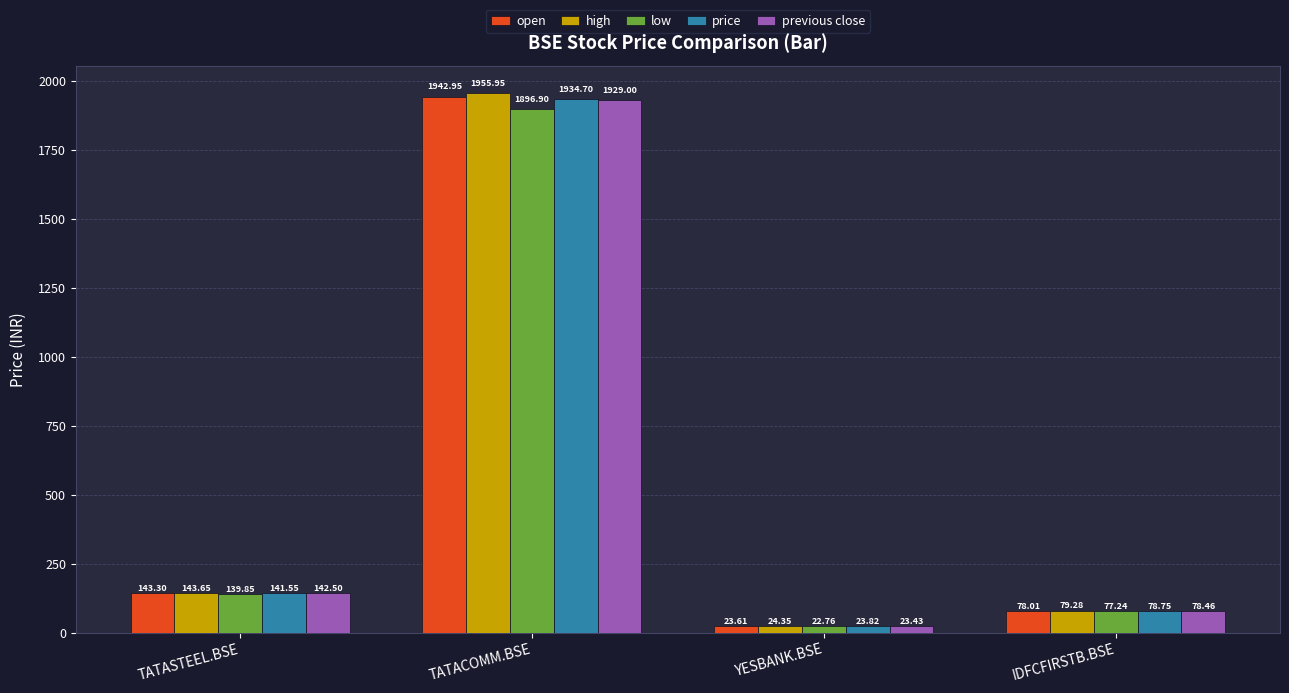

The previous close series shows 142.5 at TATASTEEL.BSE. True or false?

True